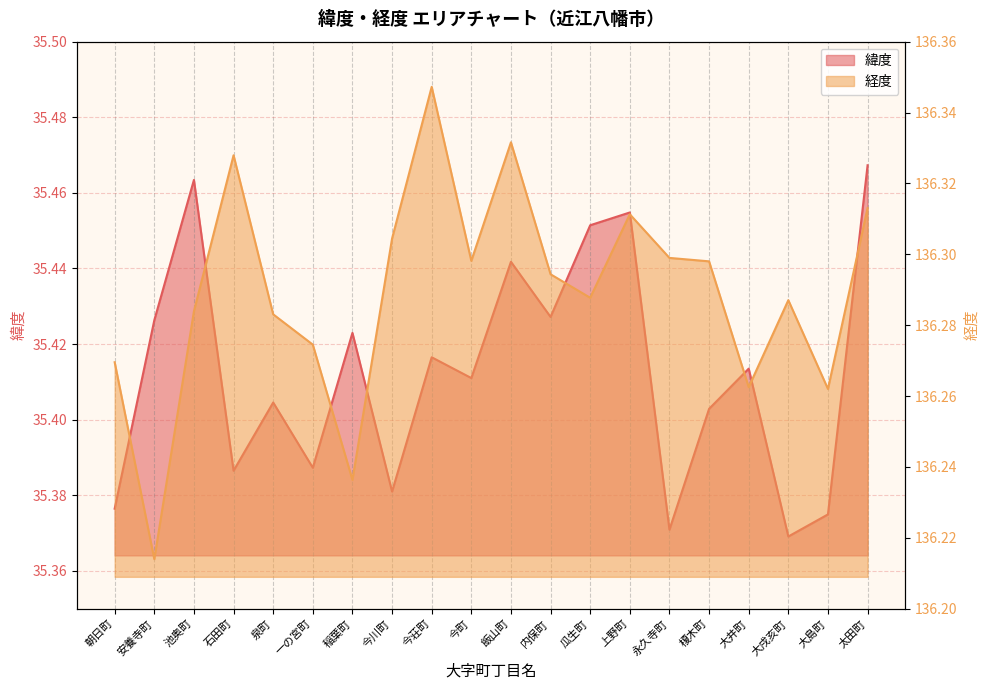

How many lines are shown in the chart?

2